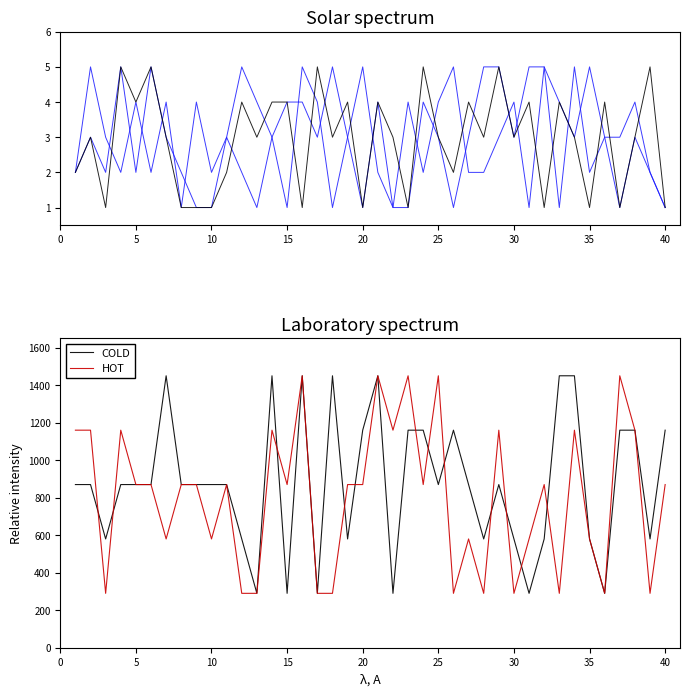

What is the average value of the COLD series?

877